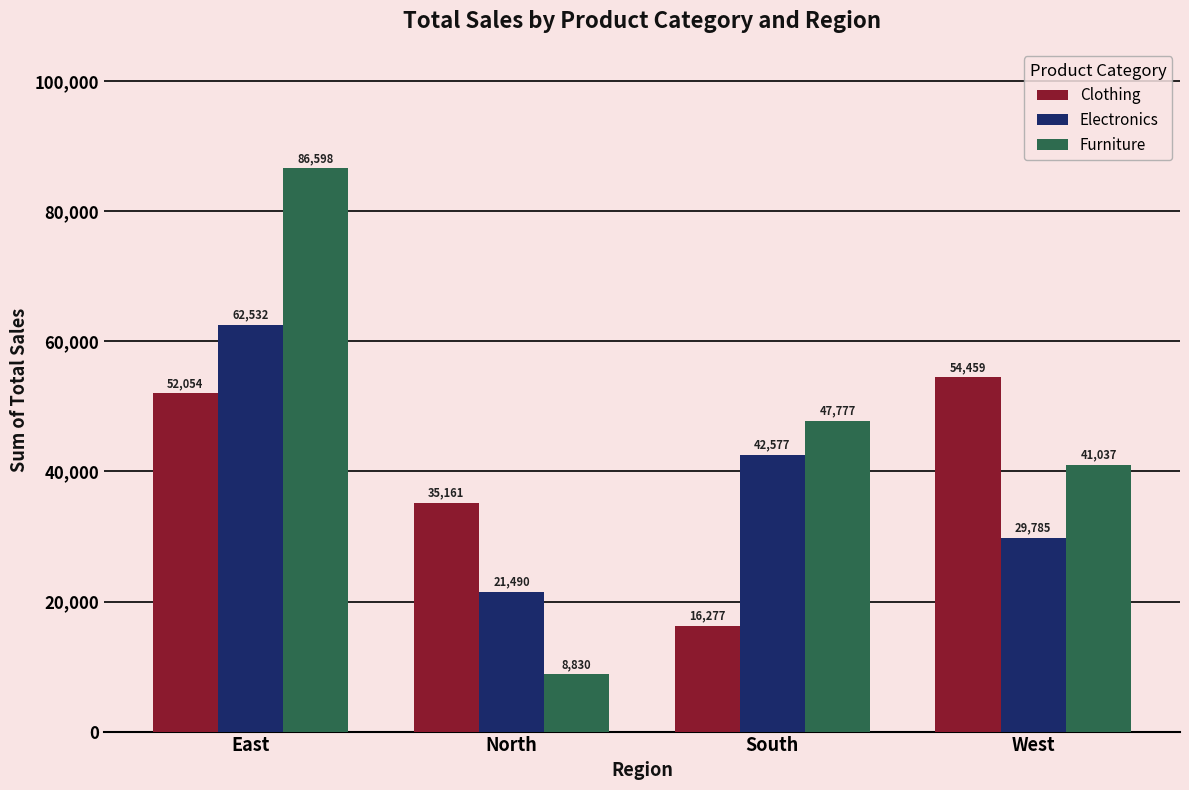

True or false: Electronics has a value of 38069 at North.

False